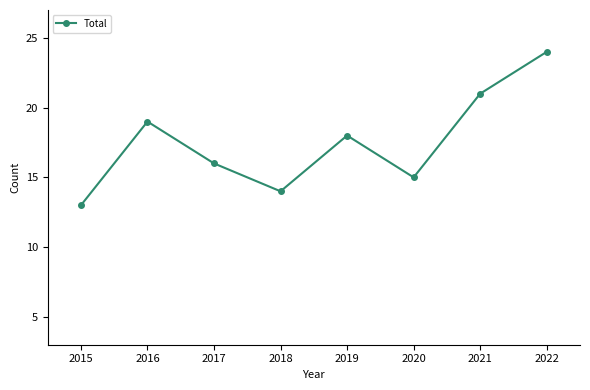

List the labels in order of value, largest first.

2022, 2021, 2016, 2019, 2017, 2020, 2018, 2015